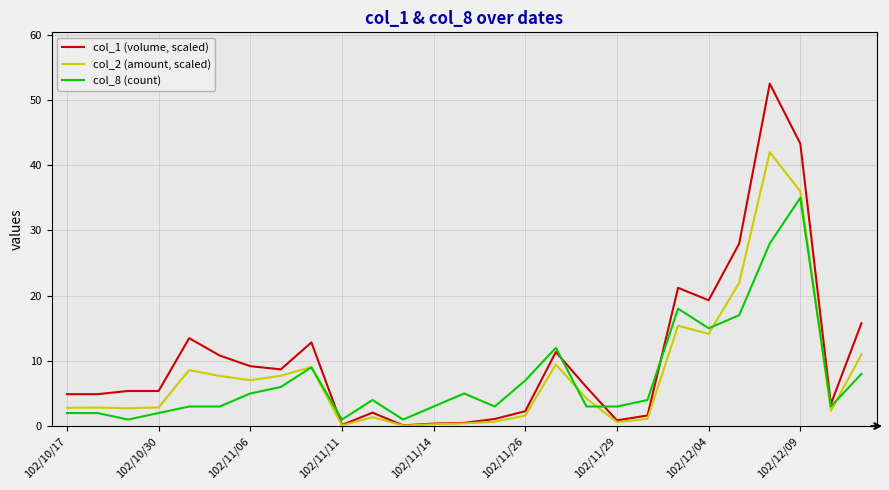

What is the highest value of the col_2 (amount, scaled) series?

42.0